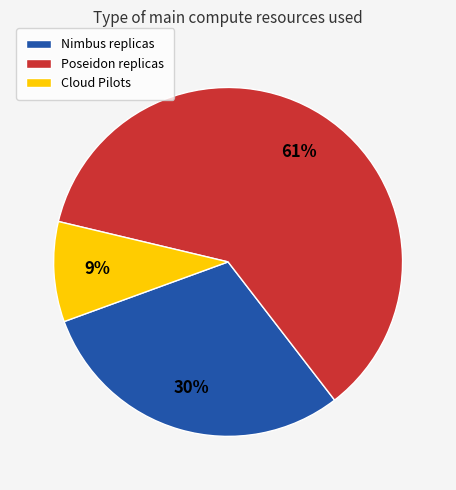

What percentage is the Poseidon slice, to the nearest percent?

61%